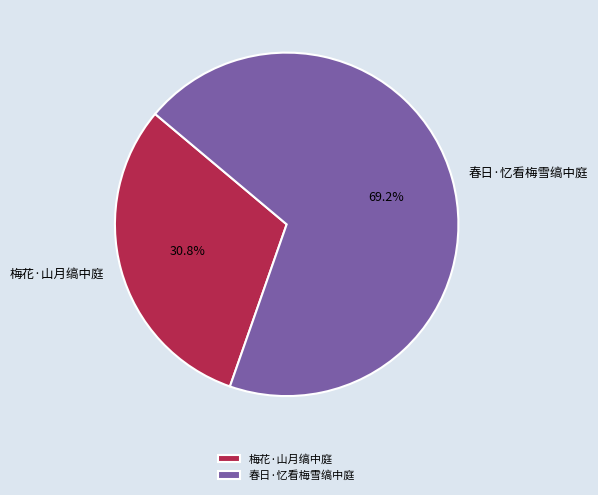

Combined, do 春日·忆看梅雪缟中庭 and 梅花·山月缟中庭 account for over 50%?

Yes